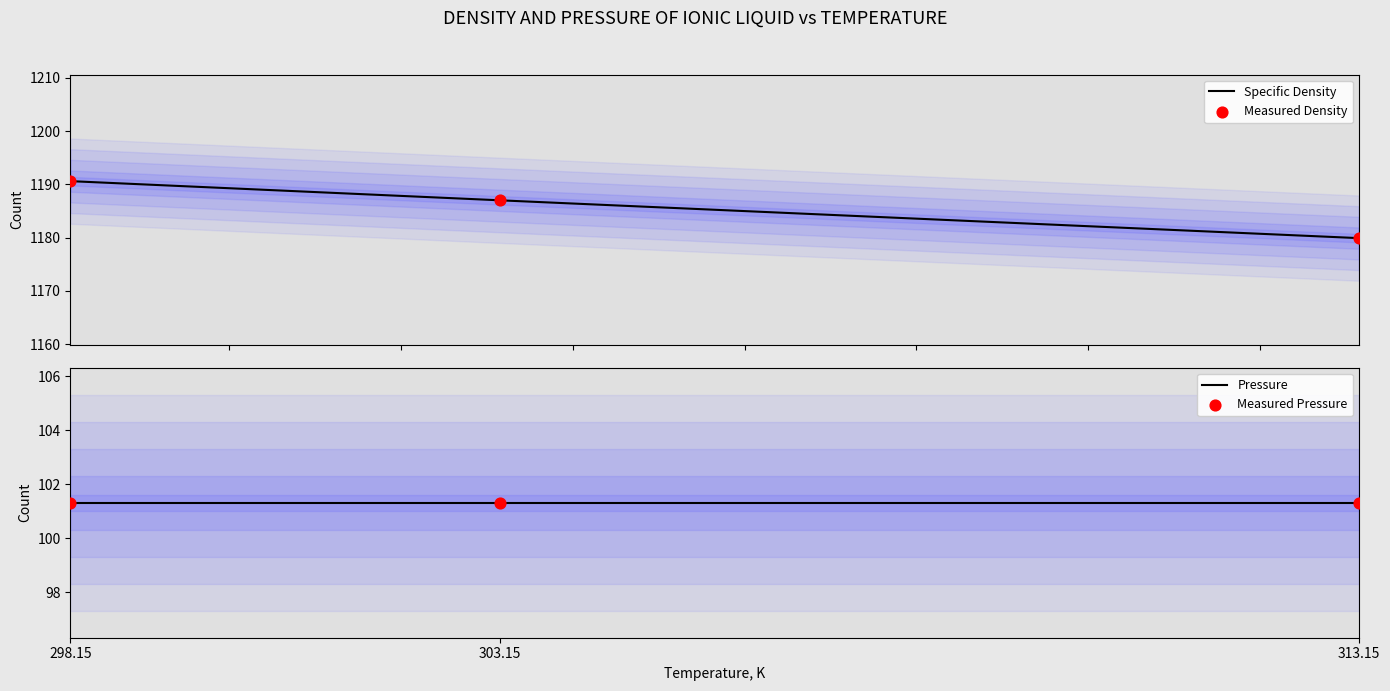

Which has a higher value, 298.15 or 303.15?

298.15